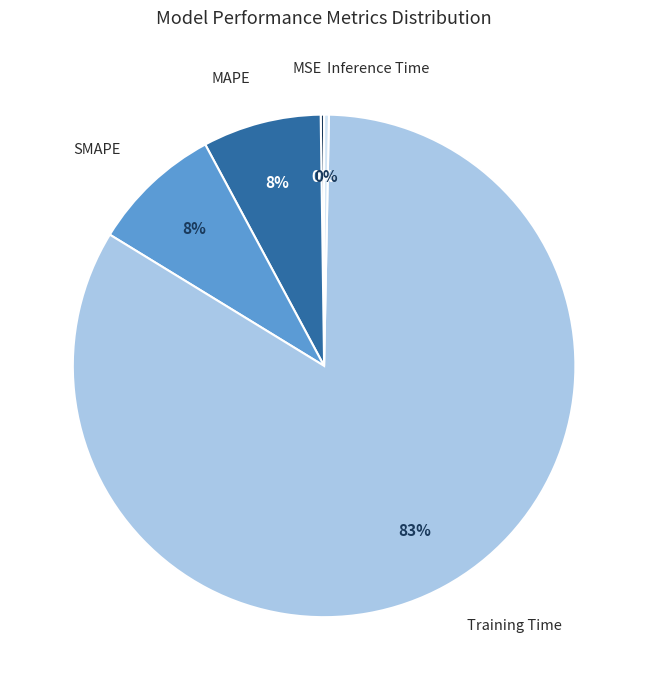

To the nearest percent, what is the average slice percentage?

20%